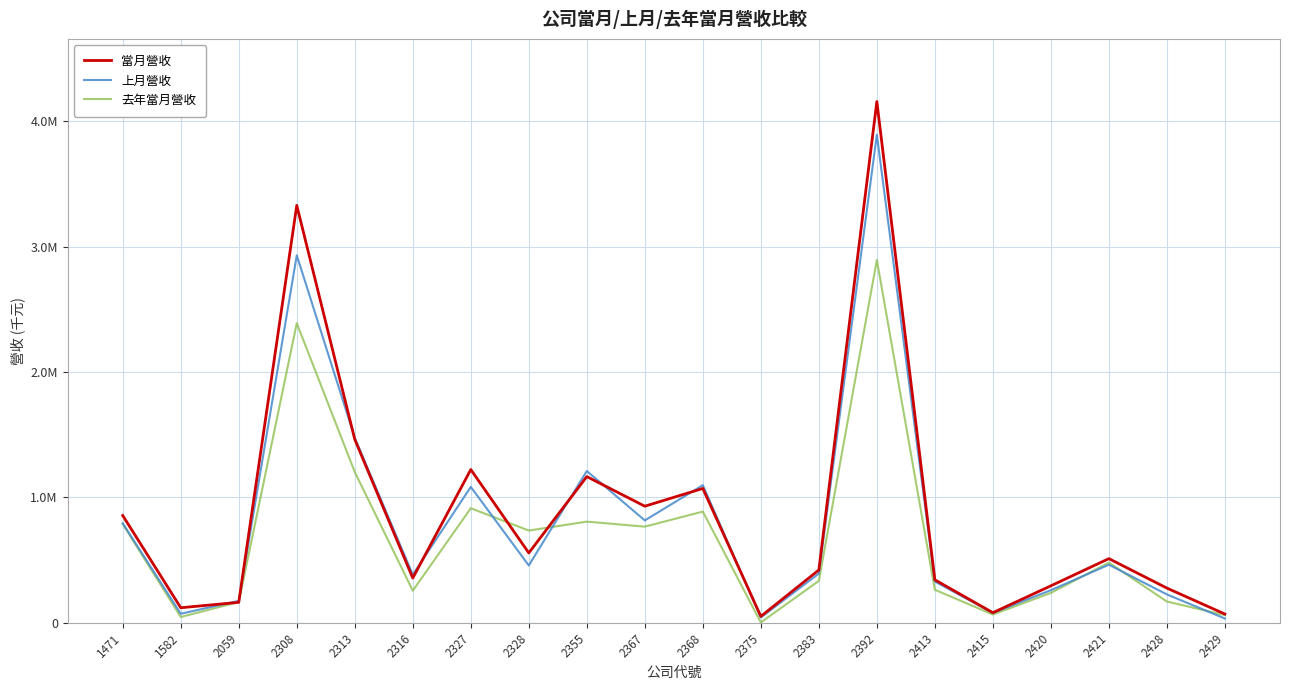

Is it true that 上月營收 equals 175488 at 2059?

True